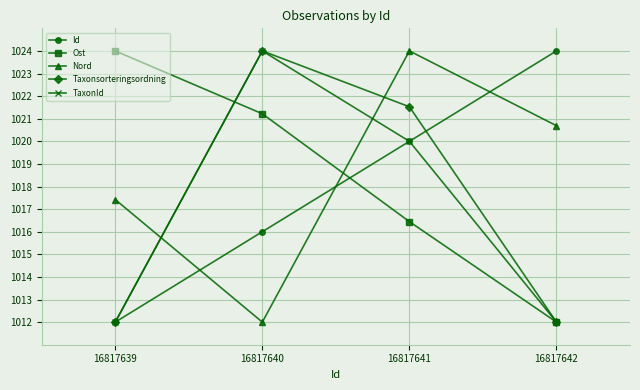

Read the Ost value at 16817641.

1016.4